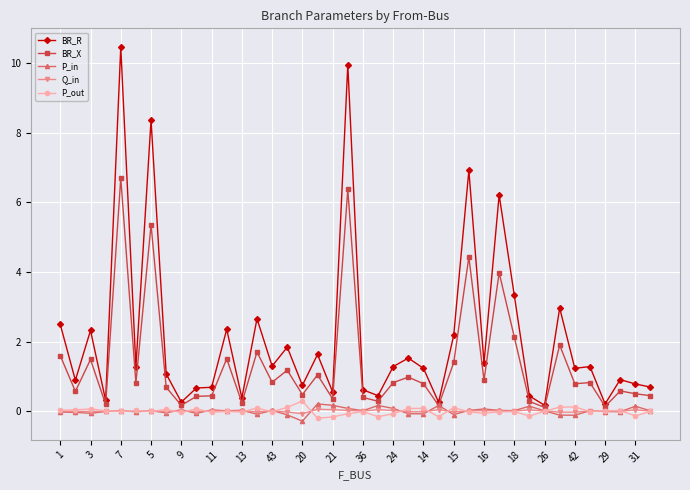

What is the sum of all BR_X values?

53.9